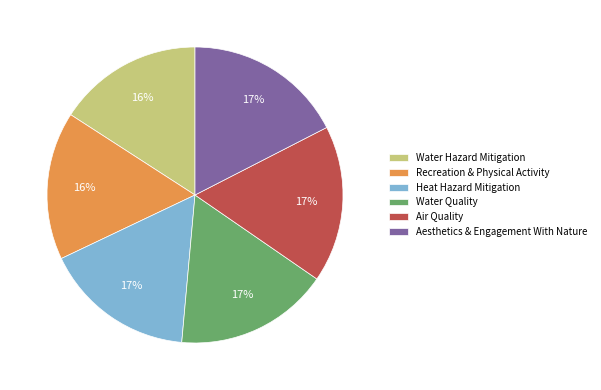

The Water Quality slice represents 11% of the pie. True or false?

False